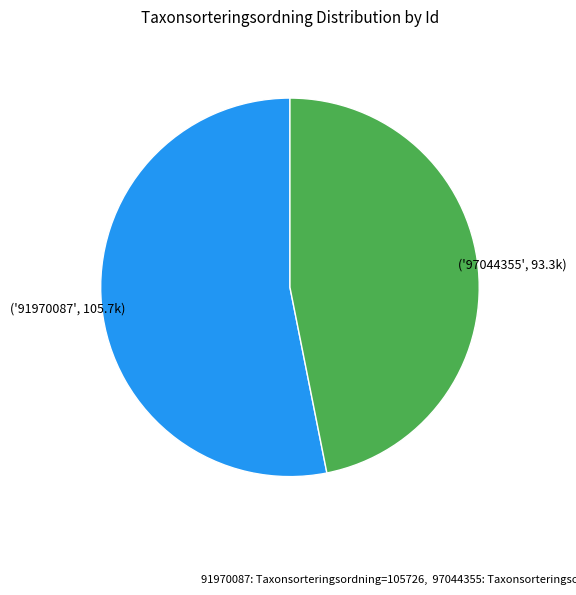

Is there any slice that represents more than half of the pie?

Yes